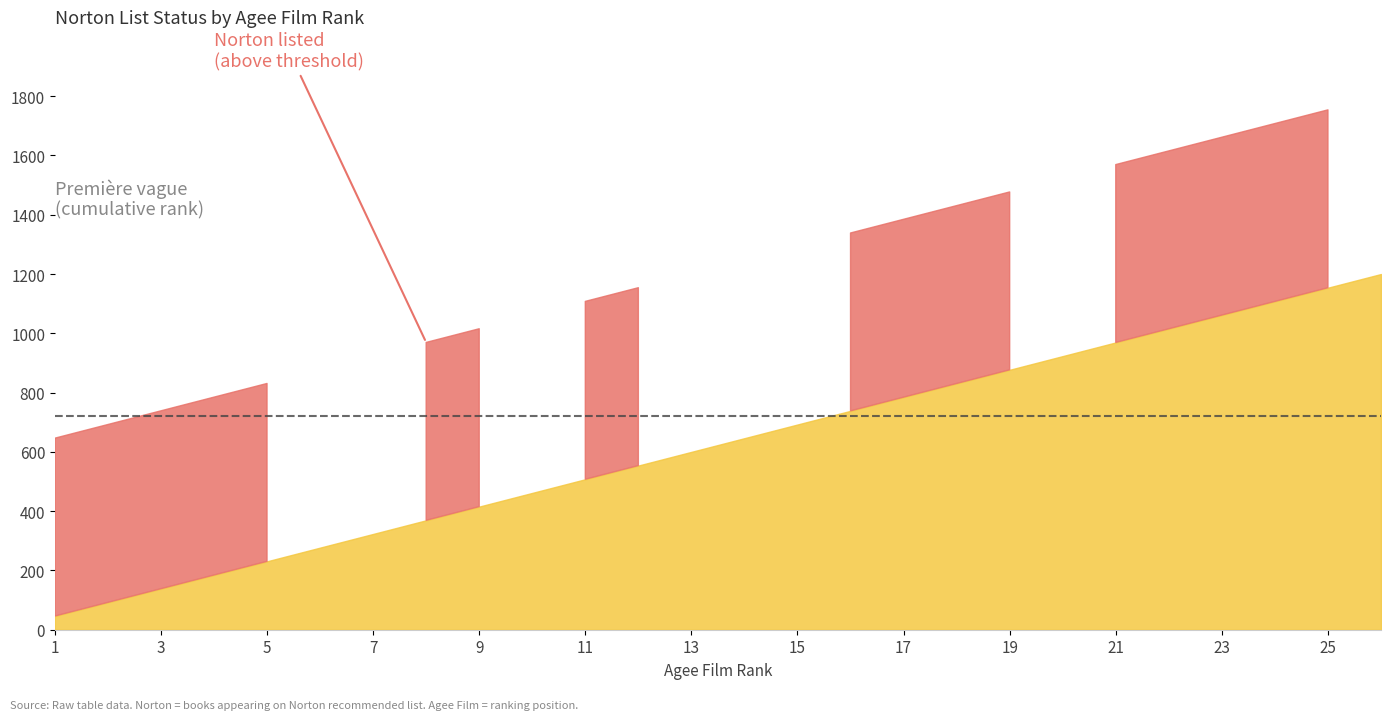

Is it true that Norton listed equals 1 at 24?

True